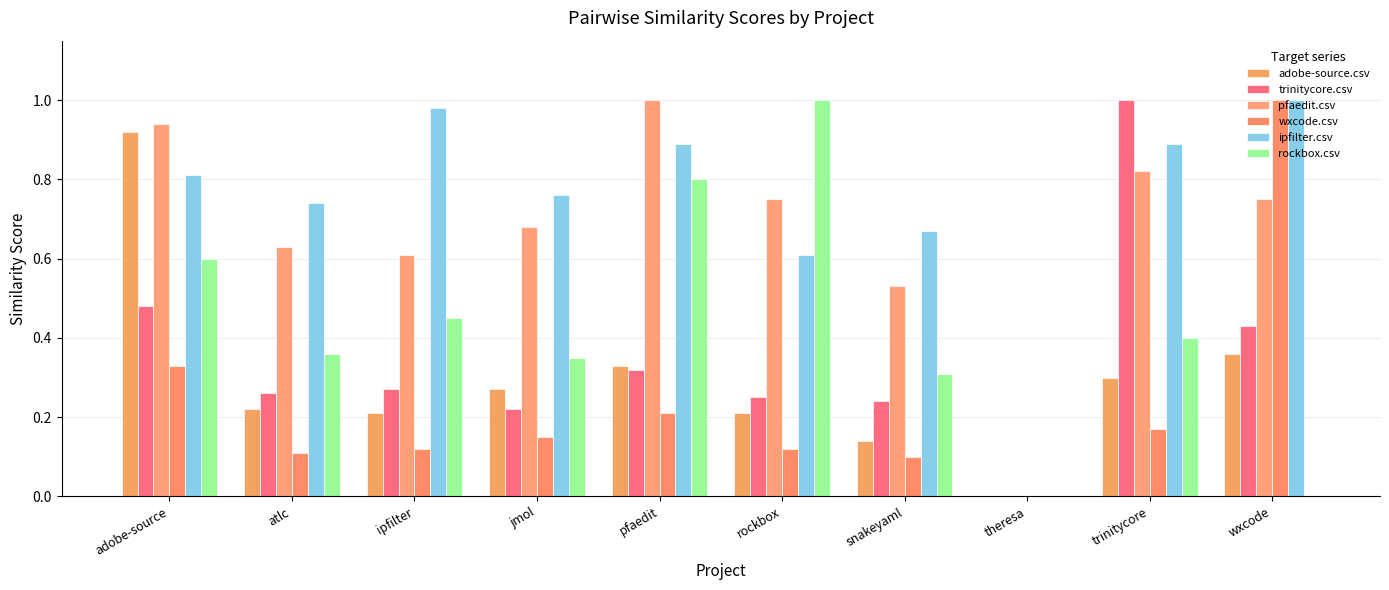

How many data points does each series have?

10